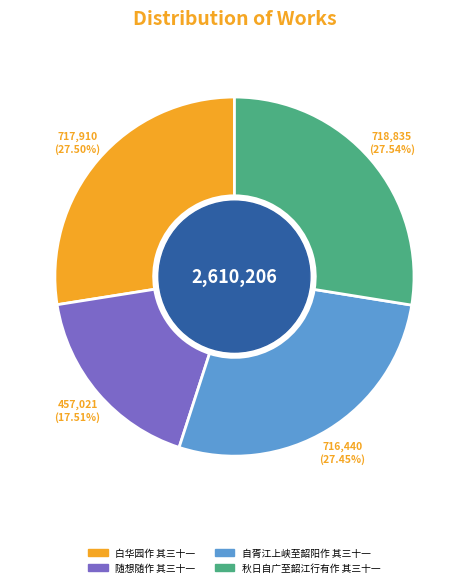

How much of the chart is everything except 秋日自广至韶江行有作 其三十一?

72.5%